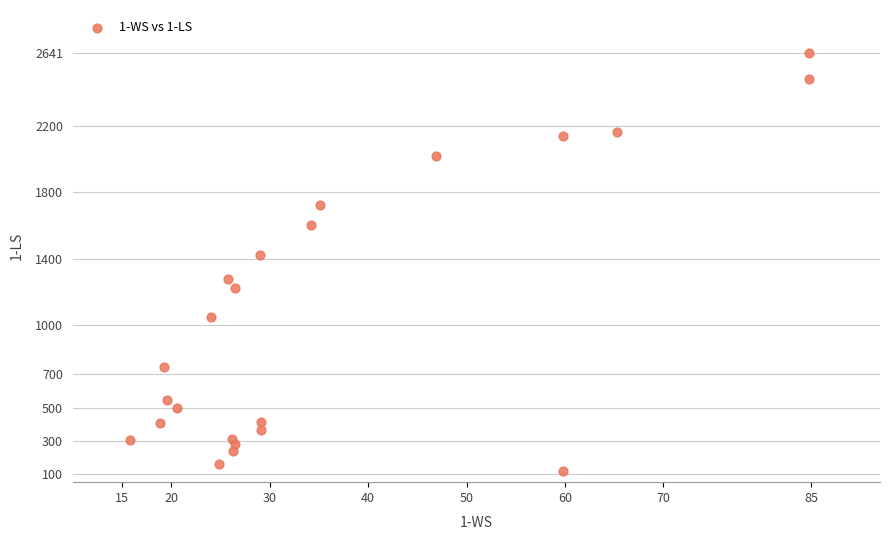

What Y value in the scatter plot is closest to 1379?

1419.0